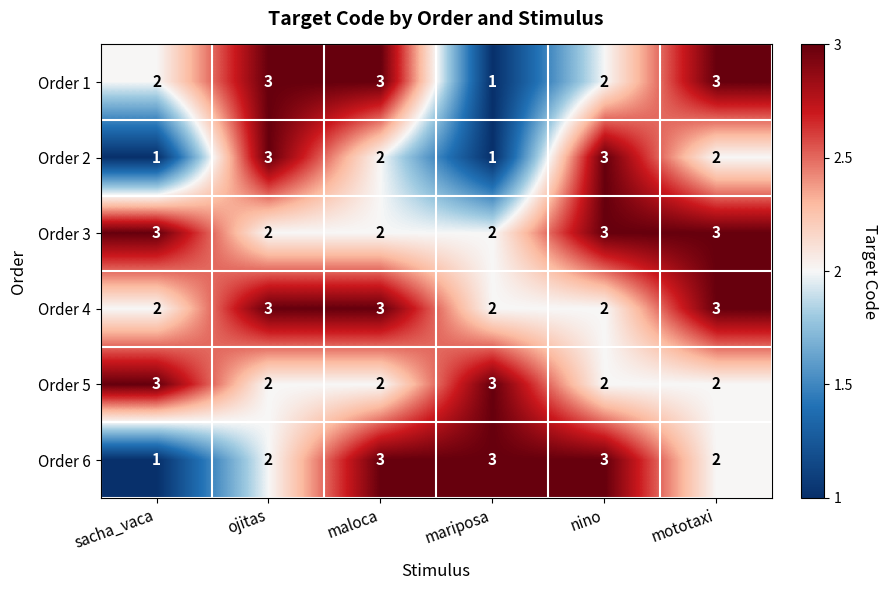

Read the Order 5 value at mariposa.

3